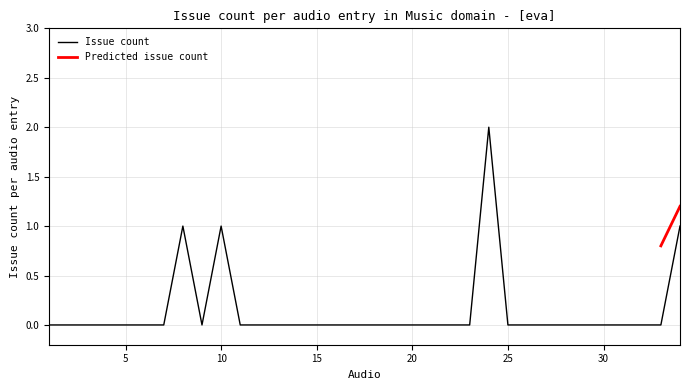

True or false: the data has more than 1 interior local peaks.

True